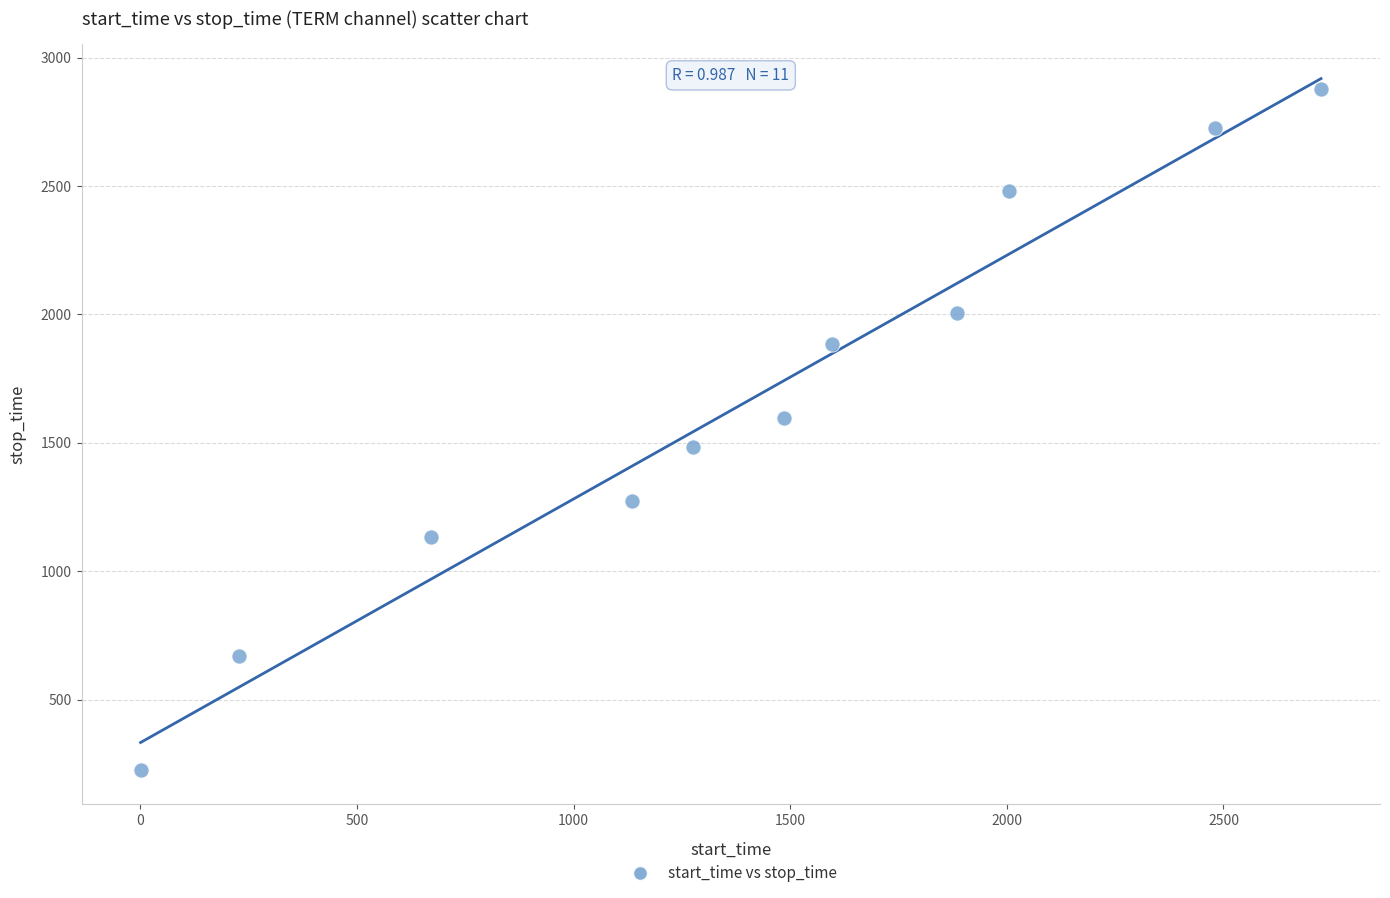

What is the range of X values (max minus min)?

2724